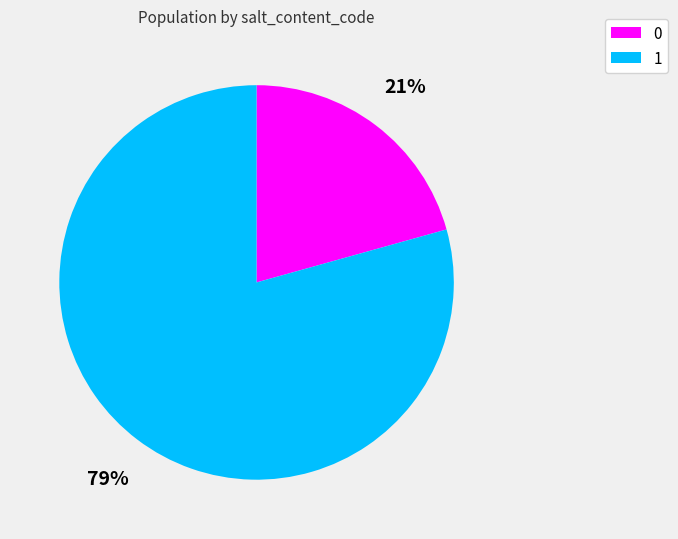

Is there a majority slice in this chart?

Yes